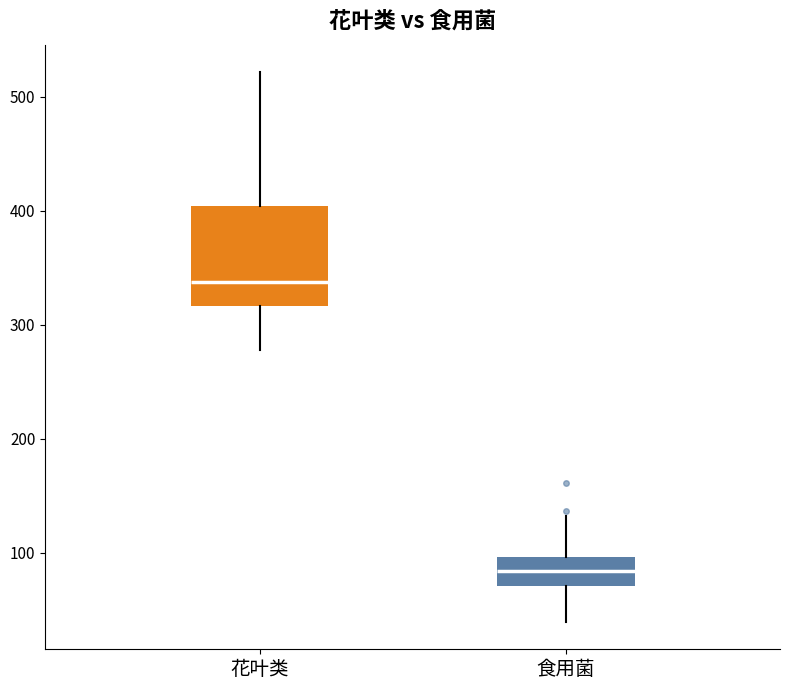

Where does the upper whisker of the box for 食用菌 end on the y-axis? The values are not printed on the chart, so give them approximately, as read against the axis.

130